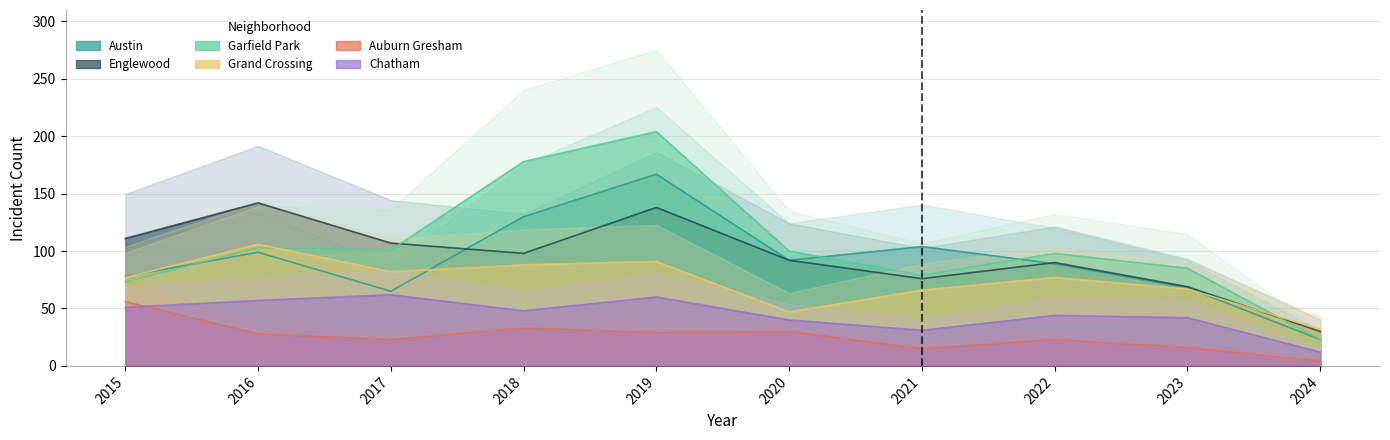

At which label does Garfield Park first exceed 100?

2016